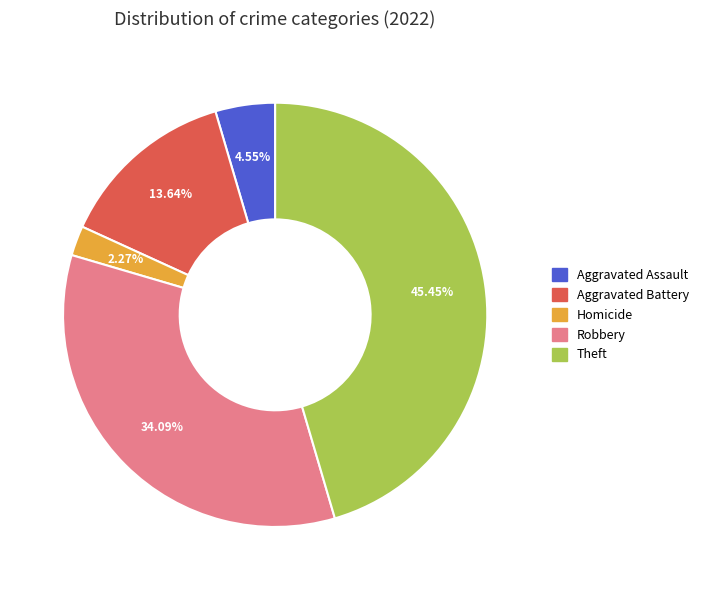

Is there any slice that represents more than half of the pie?

No